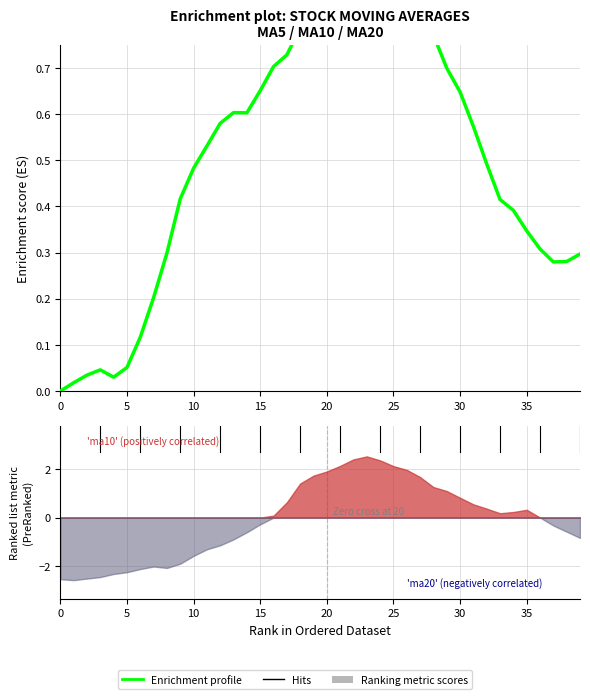

Reading right to left, extract all data points from this chart.

0.3	0.3	0.3	0.3	0.3	0.4	0.4	0.5	0.6	0.6	0.7	0.8	0.9	0.9	1.0	1.0	1.0	0.9	0.8	0.8	0.8	0.8	0.7	0.7	0.7	0.6	0.6	0.6	0.5	0.5	0.4	0.3	0.2	0.1	0.1	0.0	0.0	0.0	0.0	0.0